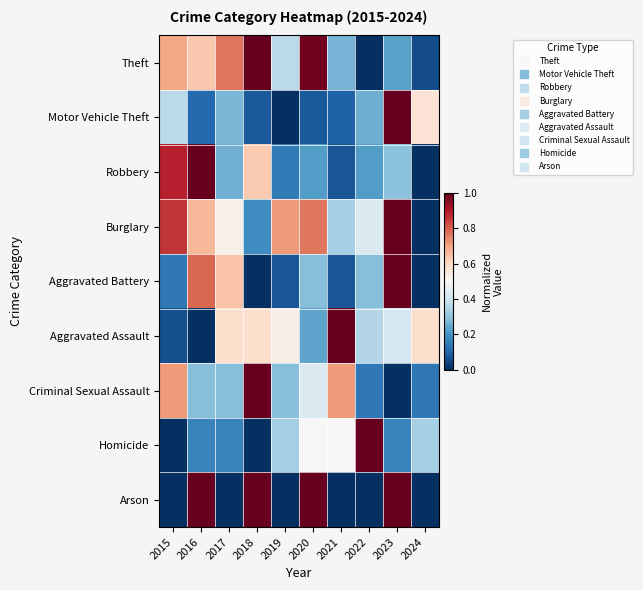

At 2017, list the series in order from largest to smallest.

Theft, Aggravated Battery, Aggravated Assault, Burglary, Criminal Sexual Assault, Motor Vehicle Theft, Robbery, Homicide, Arson